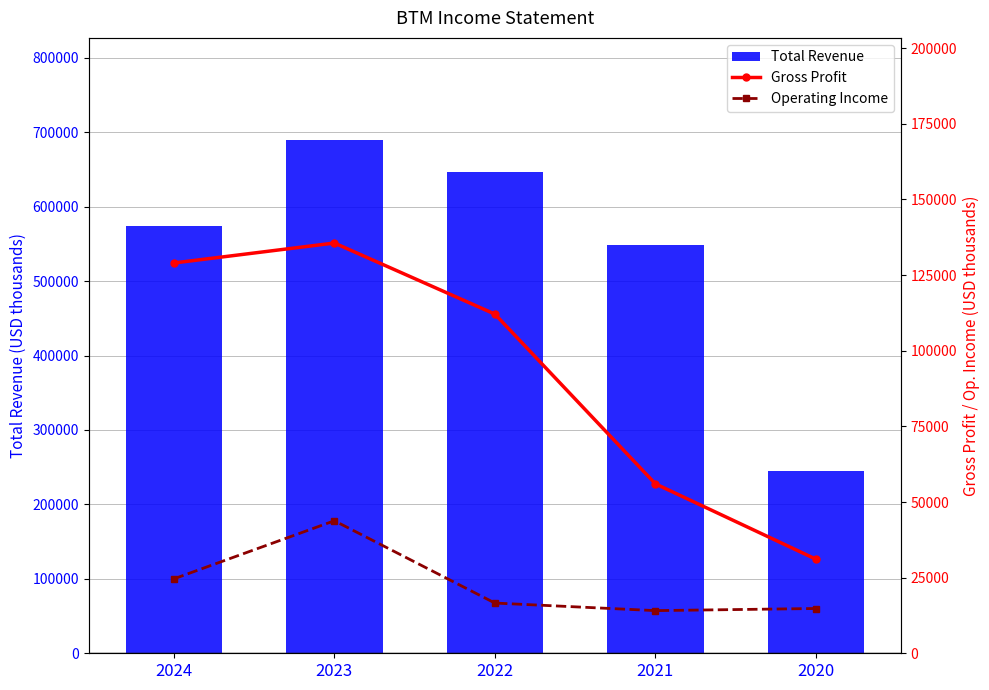

How many groups of bars are there?

5